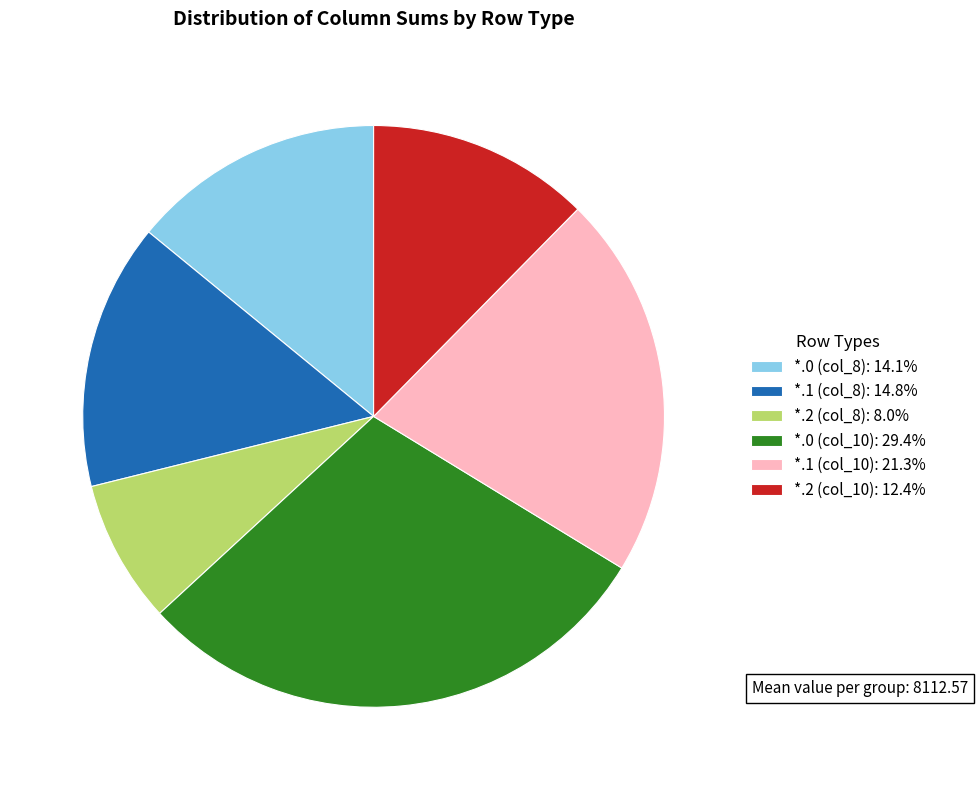

Does *.2 (col_8): 8.0% represent more than half of the total?

No